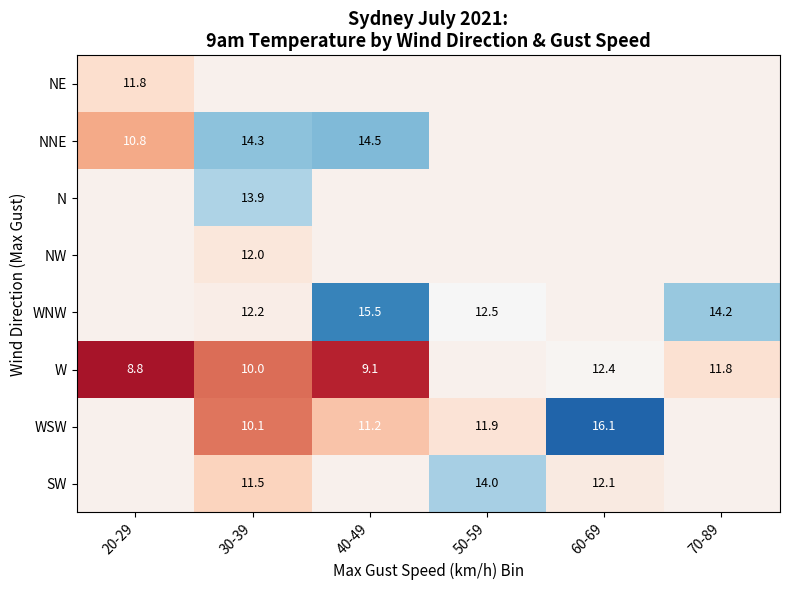

Which has a higher value, 60-69 or 50-59?

60-69